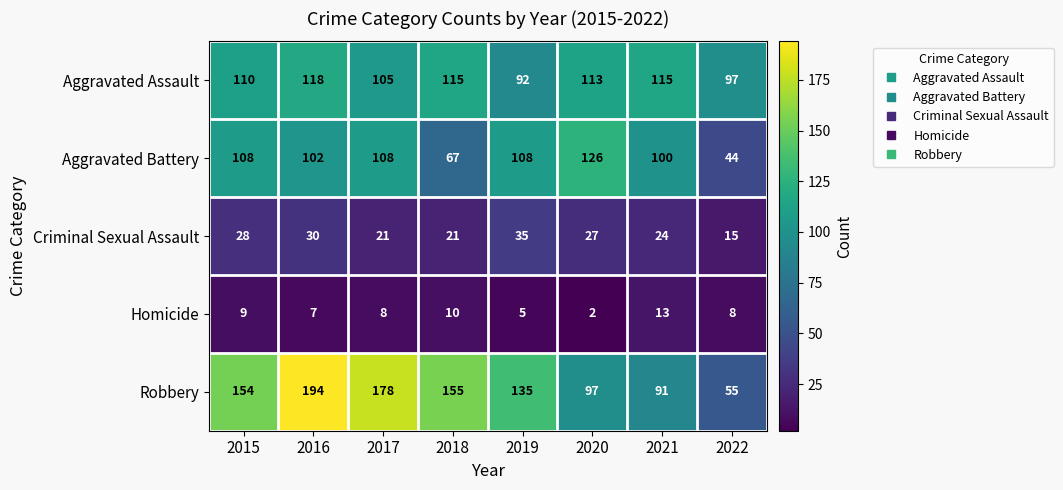

At which label does Aggravated Battery reach its peak?

2020